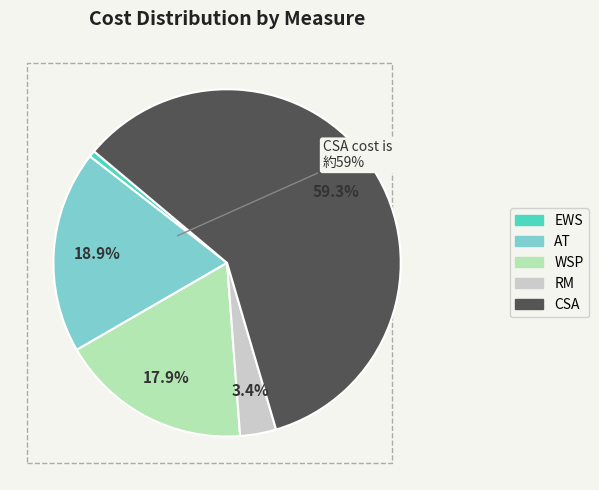

What percentage do WSP and EWS together represent?

18.5%